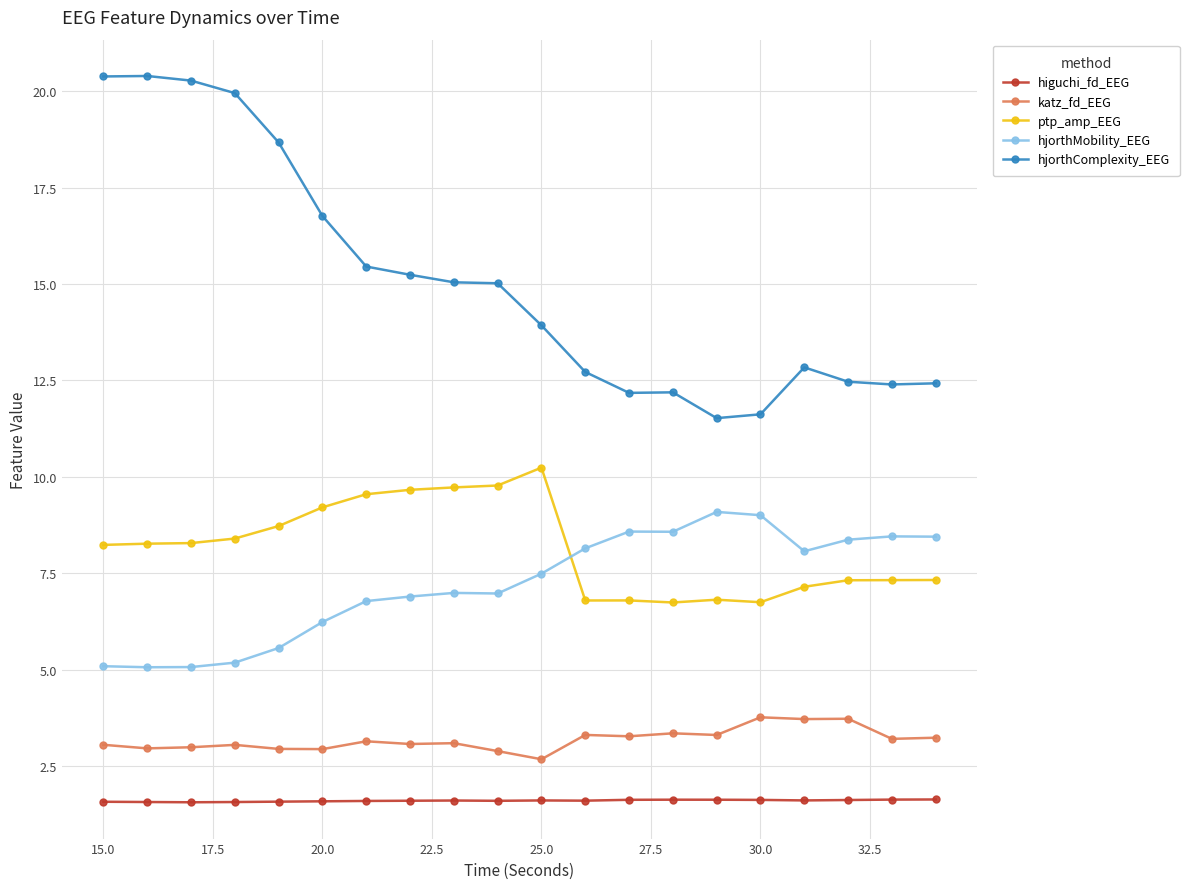

What is the maximum value for katz_fd_EEG?

3.8